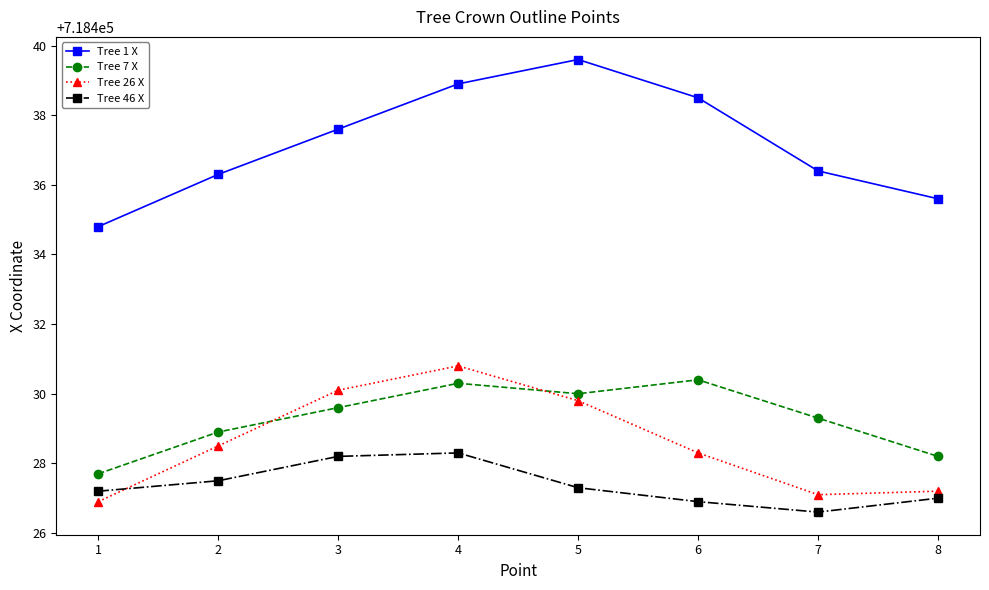

List the series in order of their peak value, highest first.

Tree 1 X, Tree 26 X, Tree 7 X, Tree 46 X